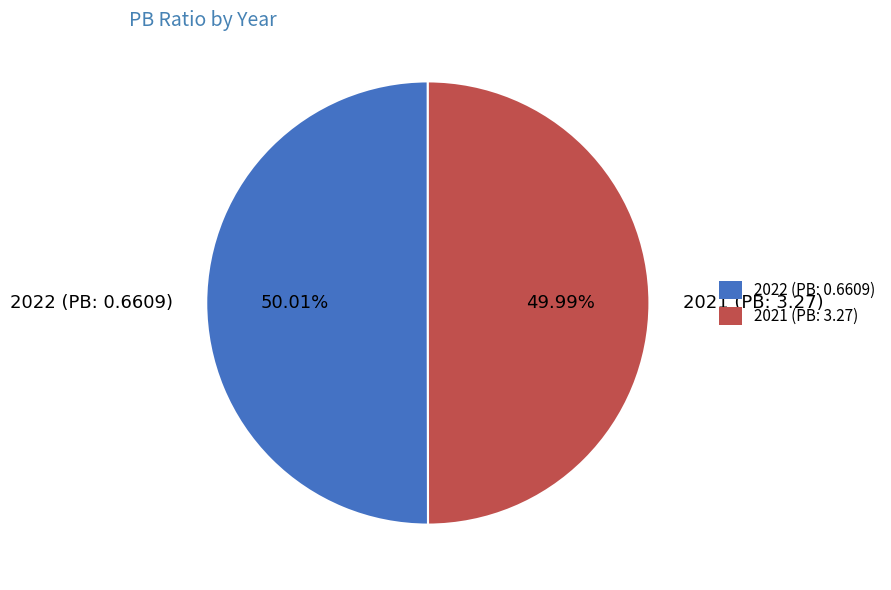

What is the ratio of the value at 2022 (PB: 0.6609) to the value at 2021 (PB: 3.27)?

1.0